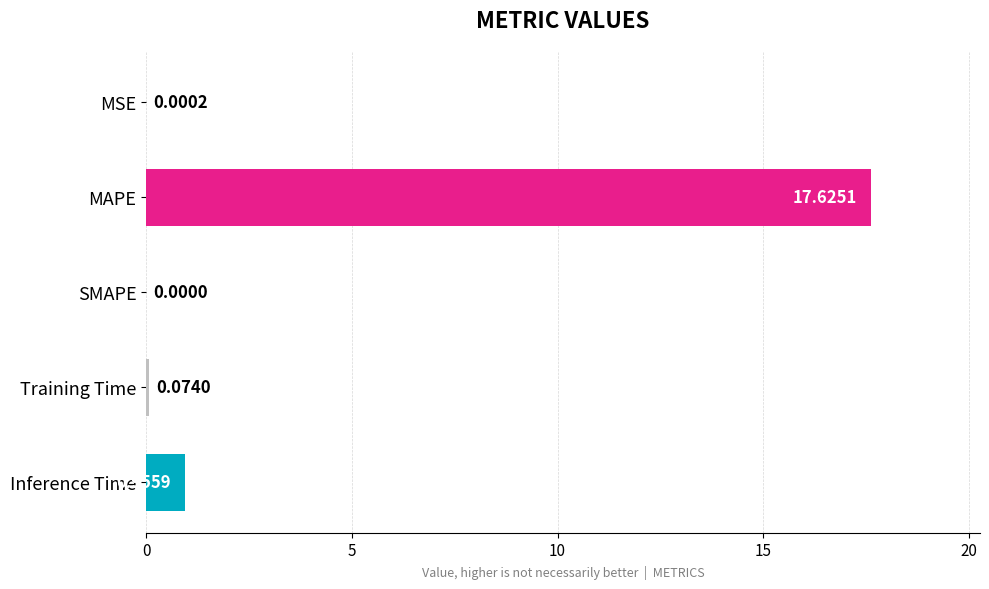

What is the change in value from MAPE to Inference Time?

-16.7